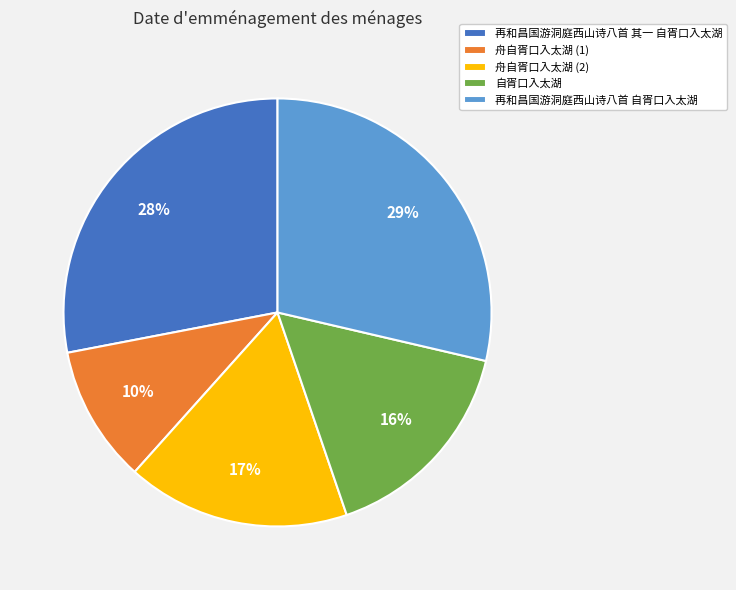

Is it true that 再和昌国游洞庭西山诗八首 其一 自胥口入太湖 is 41% of the pie?

False